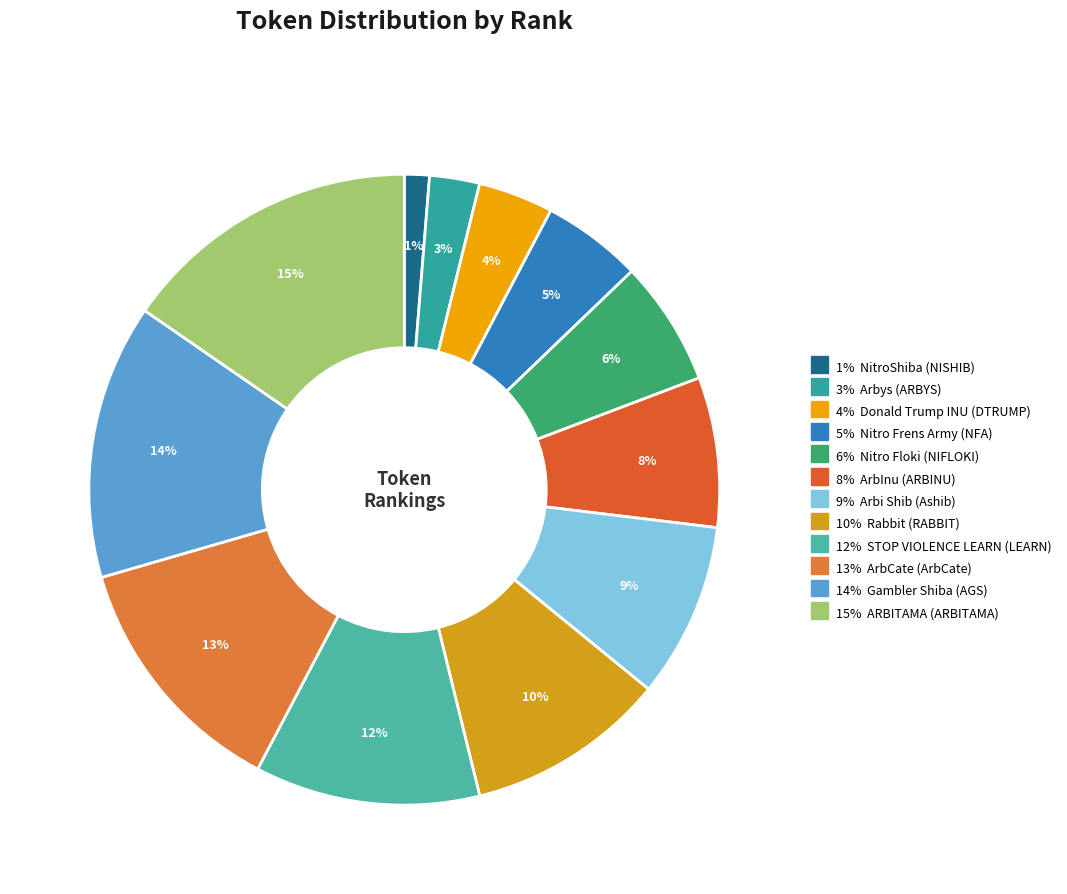

Count the number of slices in the pie.

12